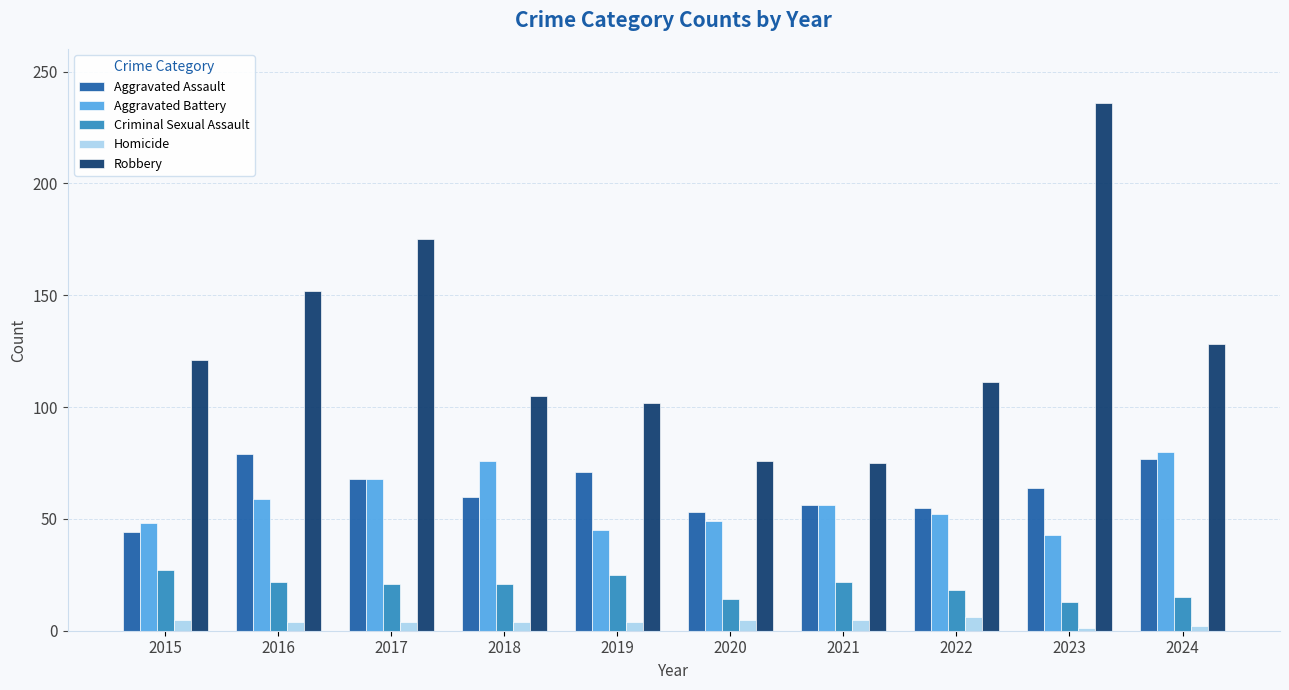

How many categories are shown in the chart?

10